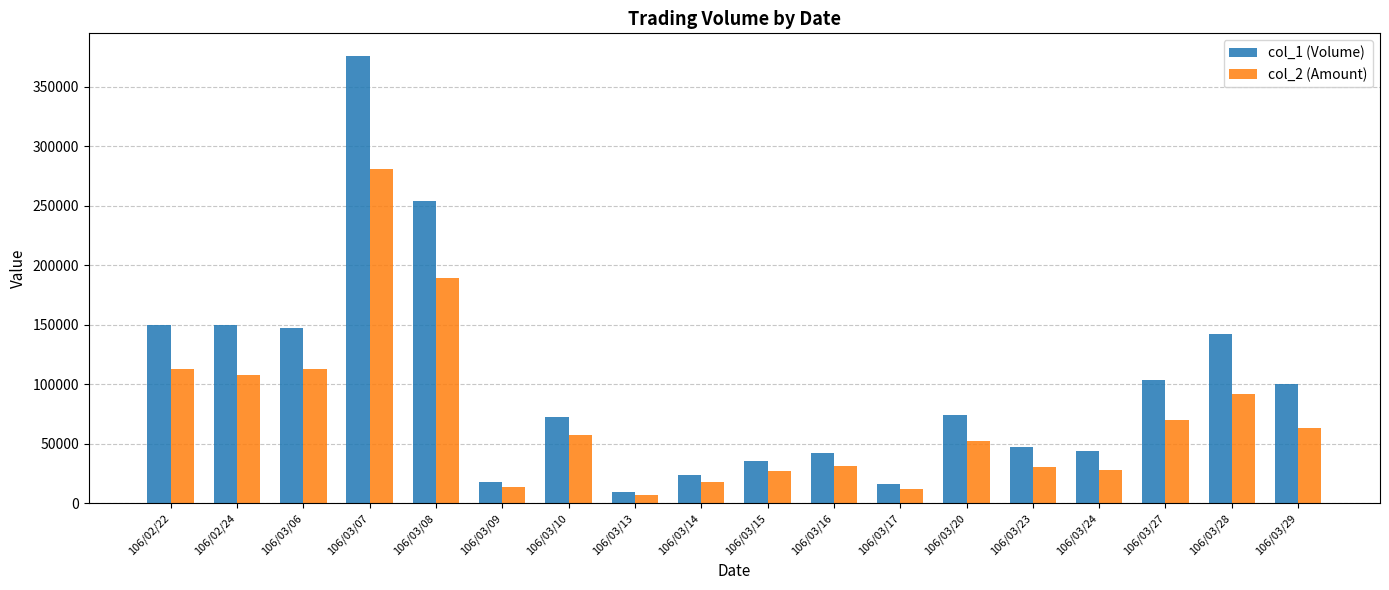

How many groups of bars are there?

18